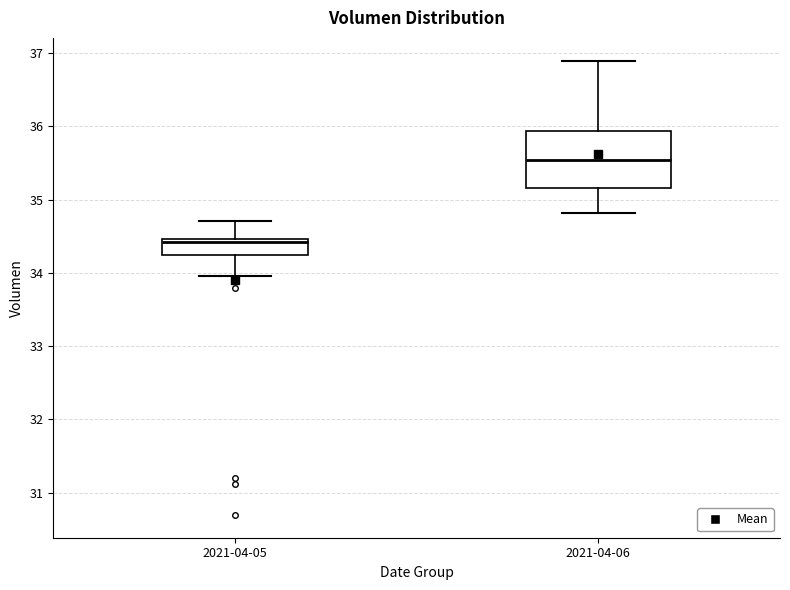

Reading left to right, read every box against the y-axis: the position of its median line, the range the box covers, and the ends of its whiskers. The values are not printed on the chart, so give them approximately, as read against the axis.

2021-04-05: median 34.4, box 34.2 to 34.5, whiskers 34.0 to 34.7
2021-04-06: median 35.5, box 35.2 to 35.9, whiskers 34.8 to 36.9